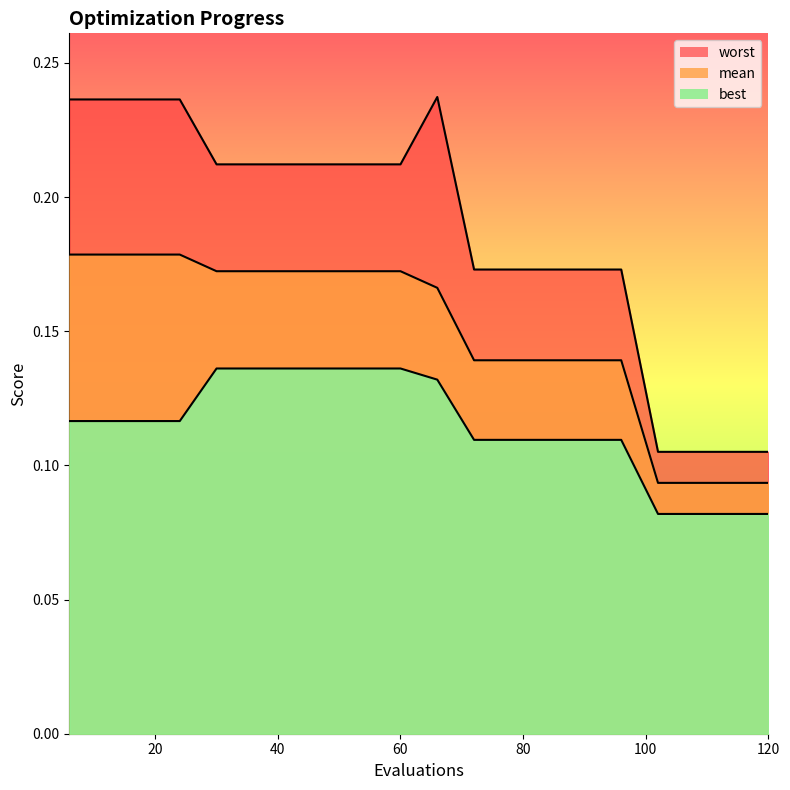

What value does the best series have at 54?

0.1